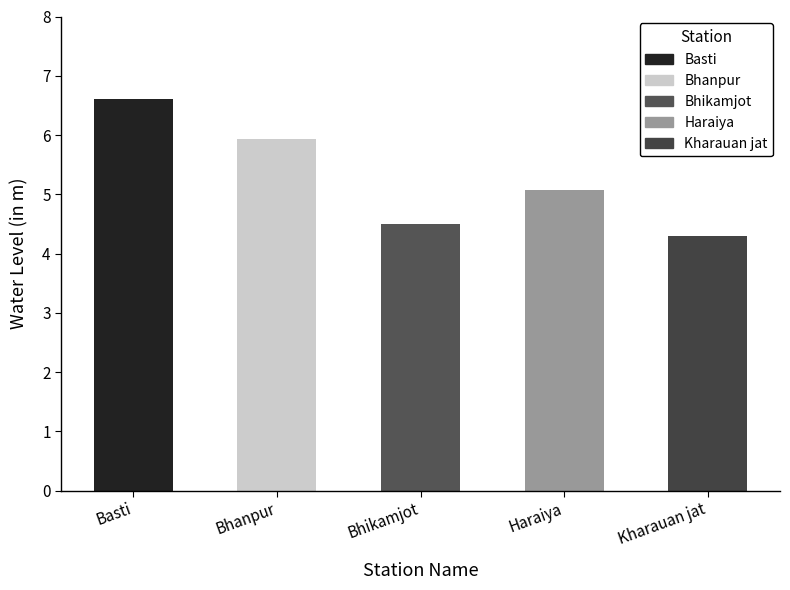

What value does the data have at Basti?

6.6